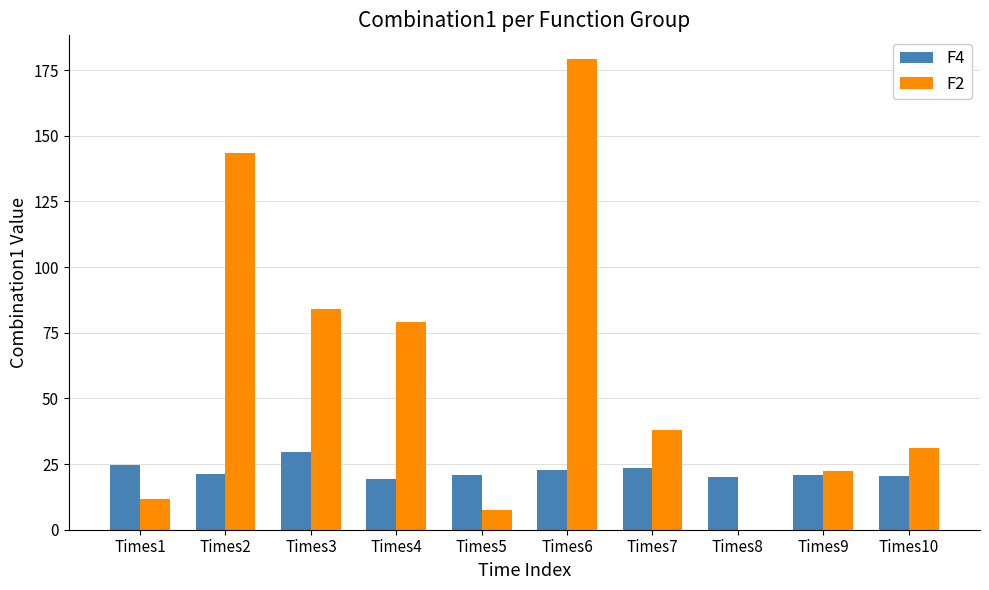

Between Times3 and Times6, which series saw the biggest shift?

F2